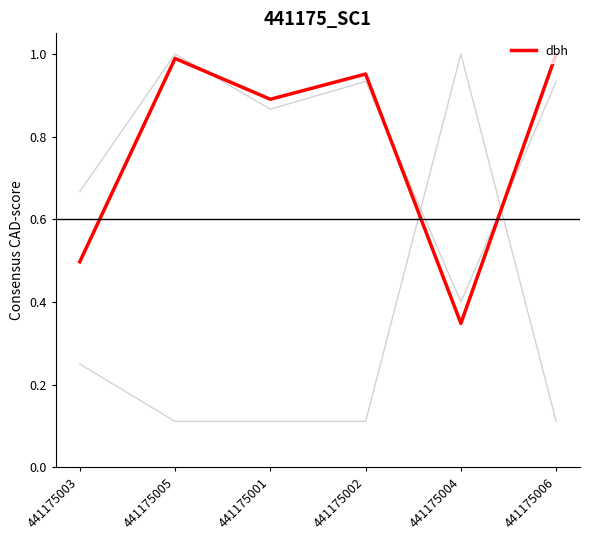

Which label corresponds to the smallest value in the chart?

441175005